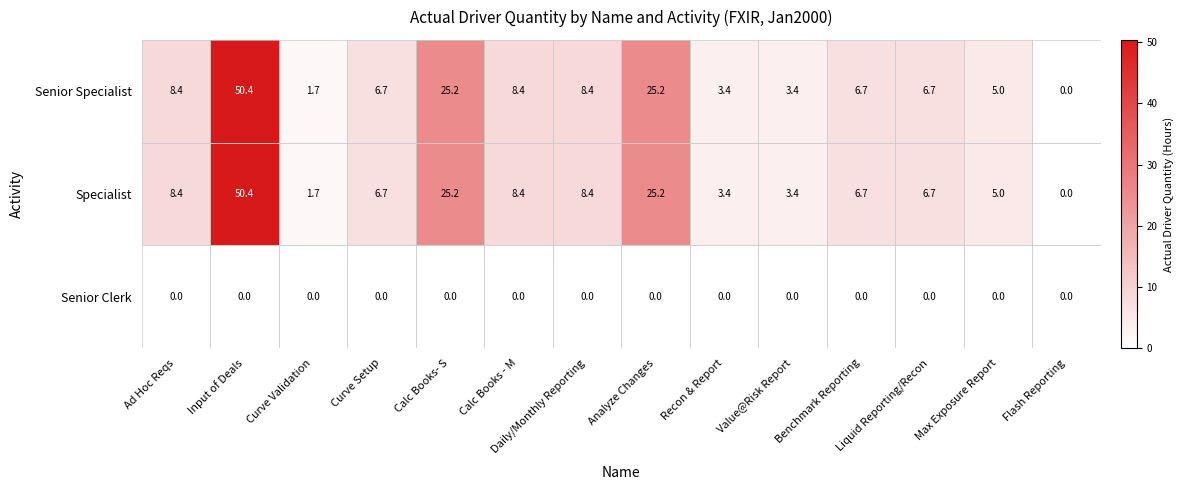

What is the maximum value shown in the chart?

50.4